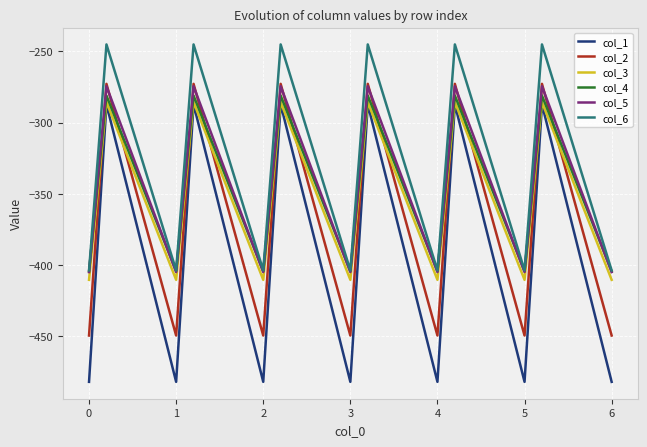

True or false: col_6 and col_2 intersect in this chart.

False